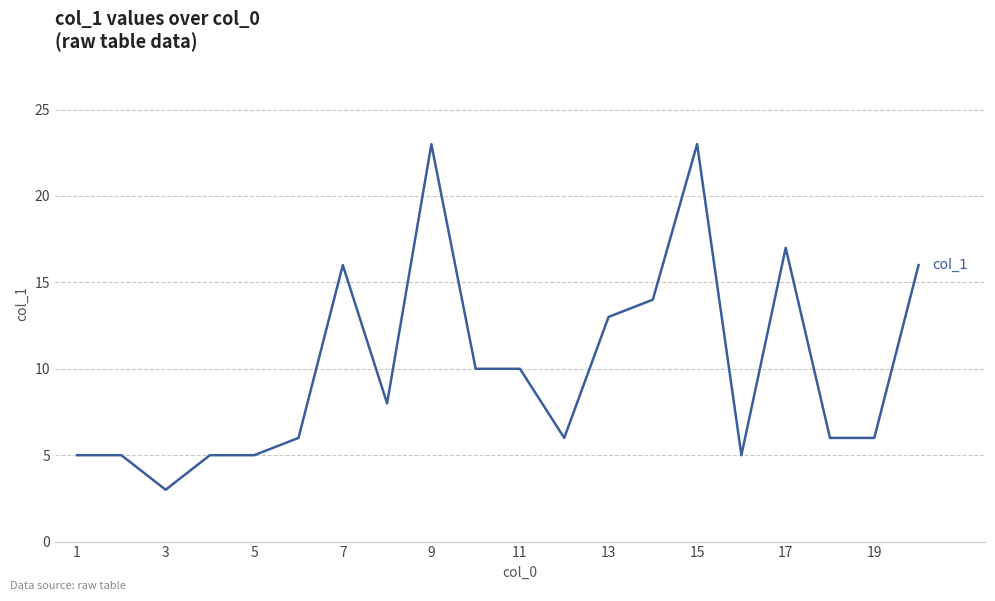

What is the greatest value displayed?

23